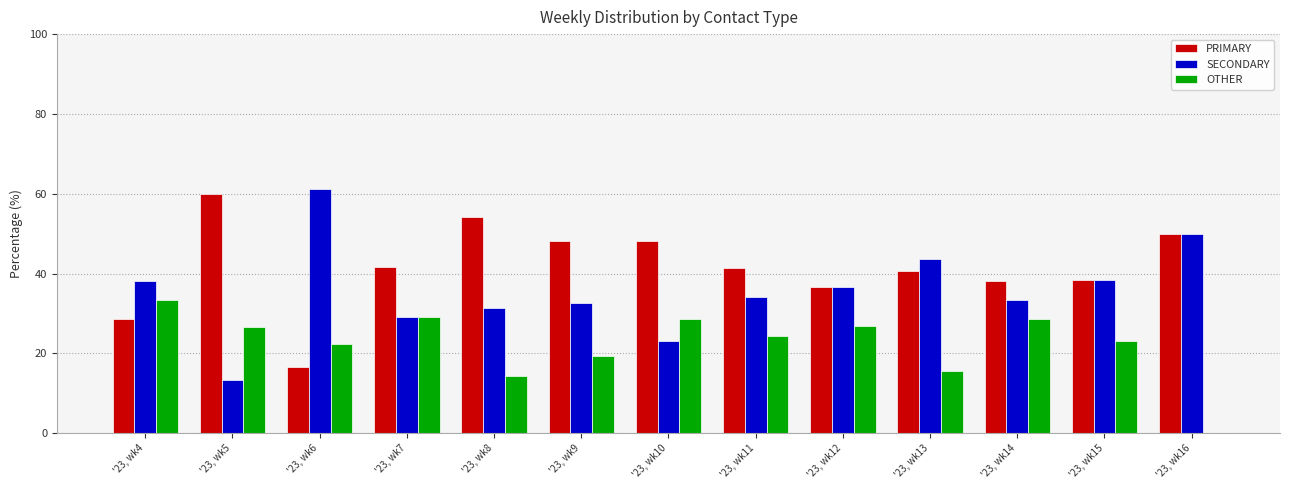

At which label does OTHER reach its peak?

'23, wk4